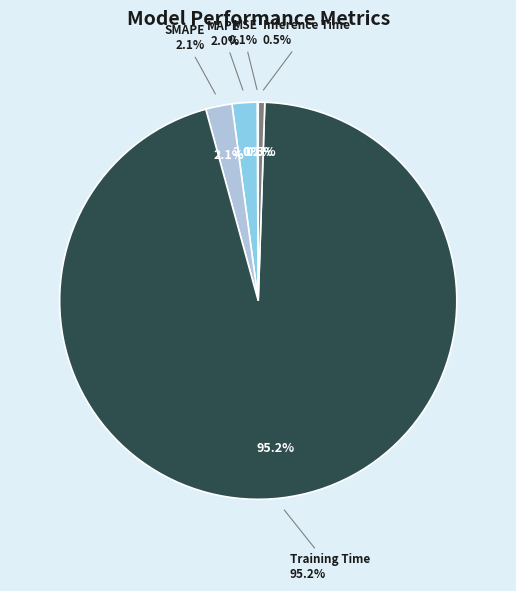

True or false: Training Time accounts for 95% of the total.

True